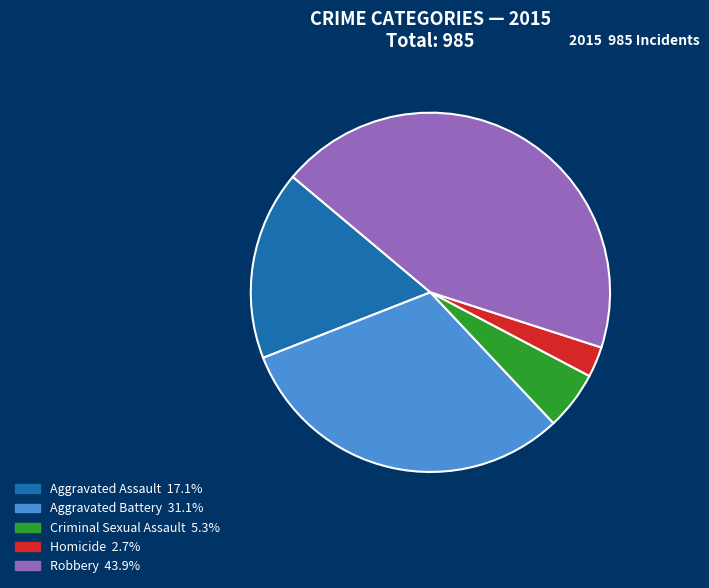

Approximately how many times larger is the value at Aggravated Assault compared to Criminal Sexual Assault?

3.2